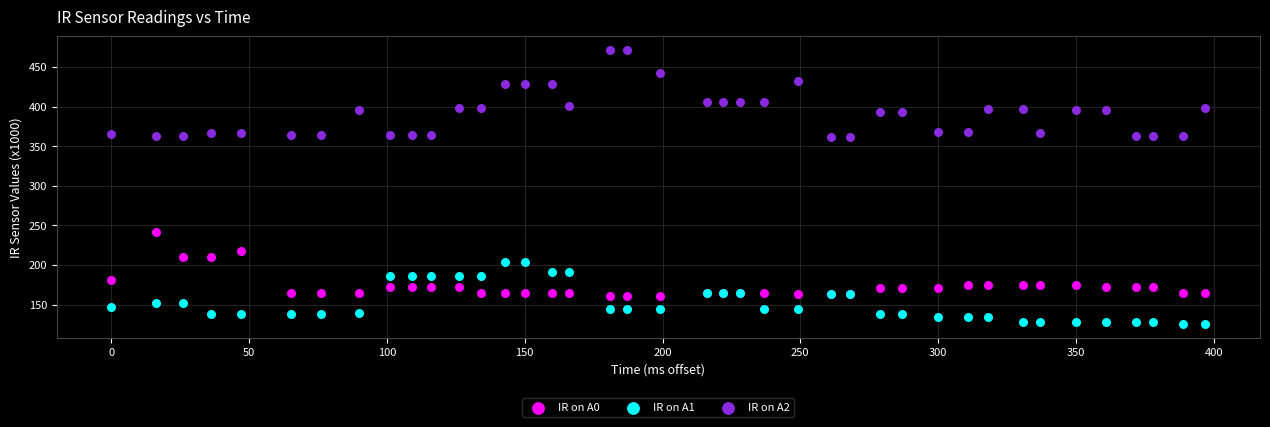

Which series reaches the maximum Y coordinate?

IR on A2